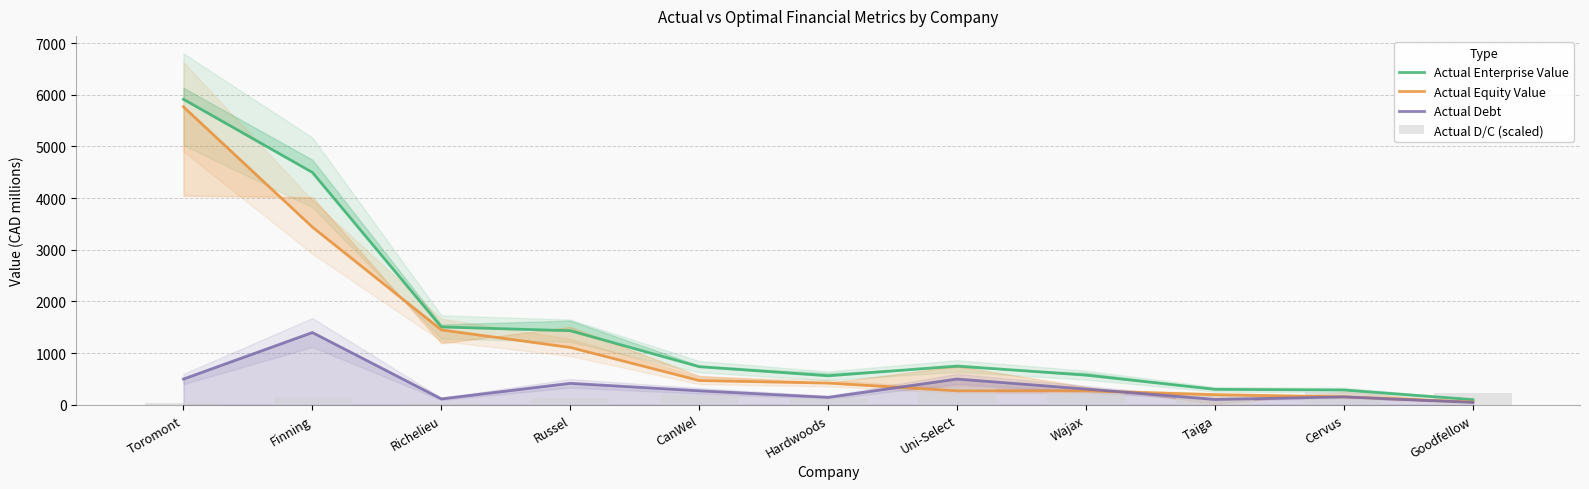

True or false: Actual Equity Value has a value of 2387.5 at Richelieu.

False